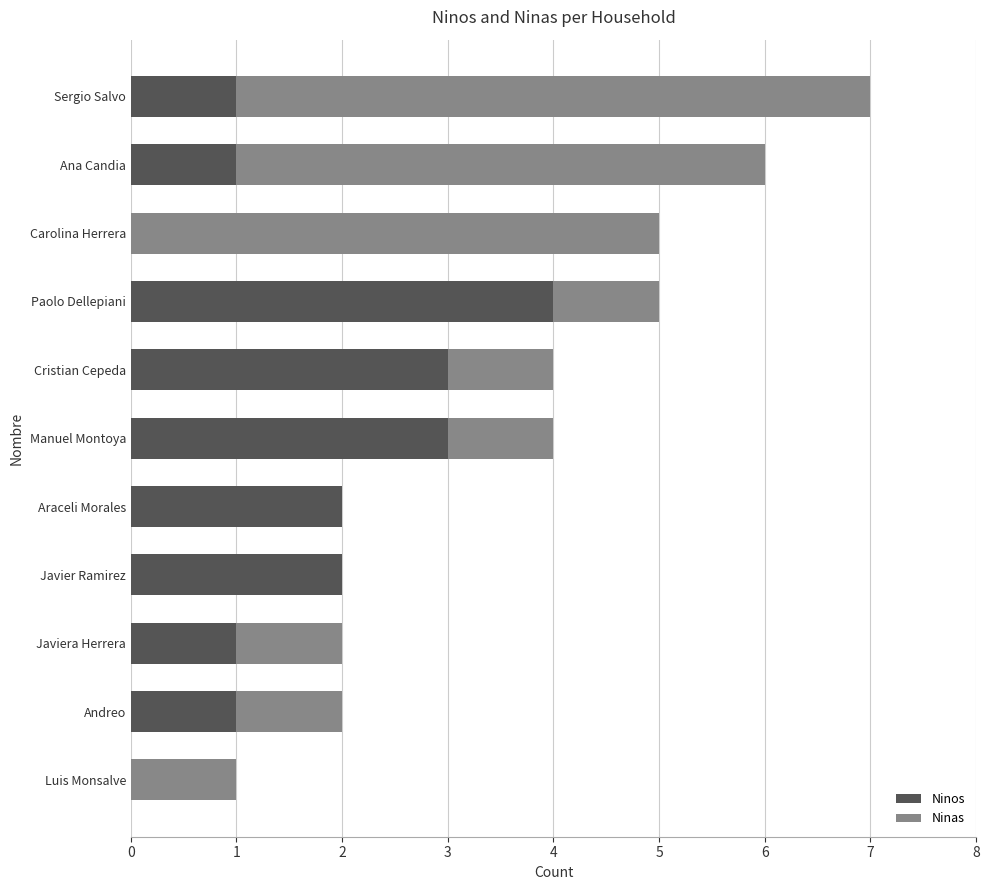

How many distinct data groups are displayed?

2